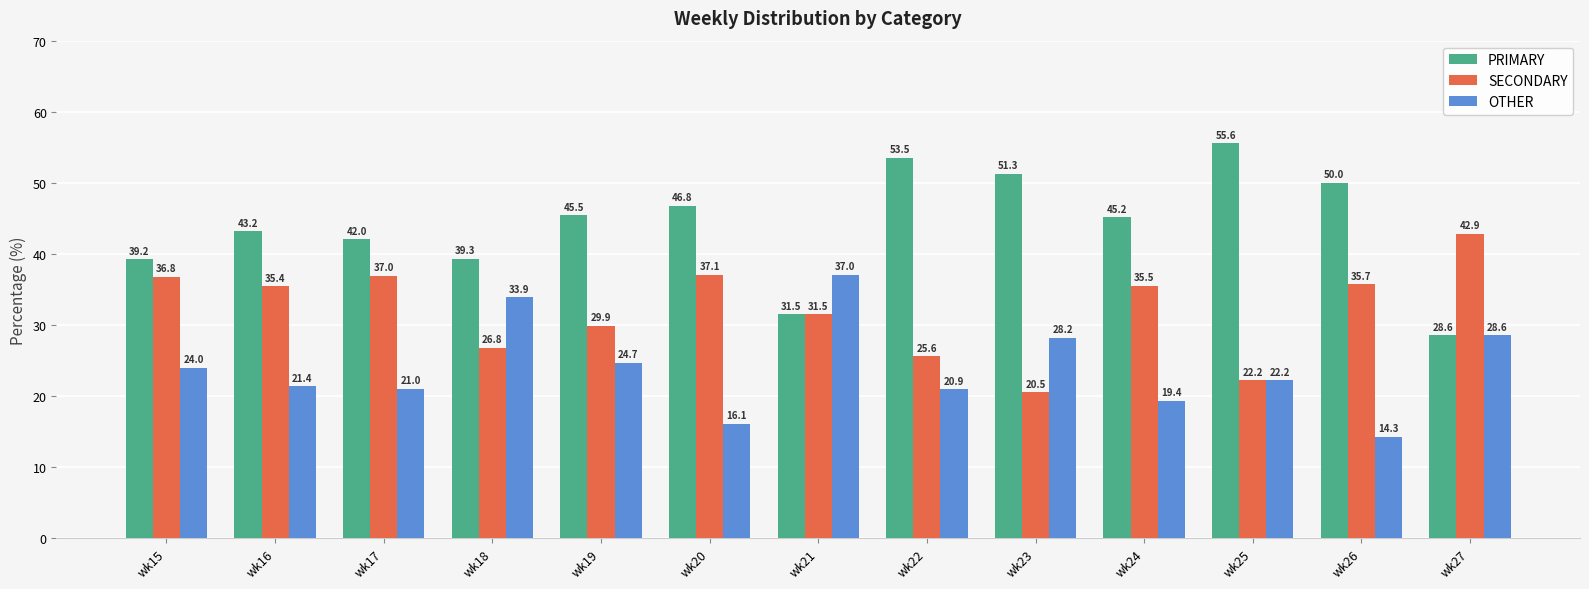

Between wk16 and wk17, which series saw the biggest shift?

SECONDARY